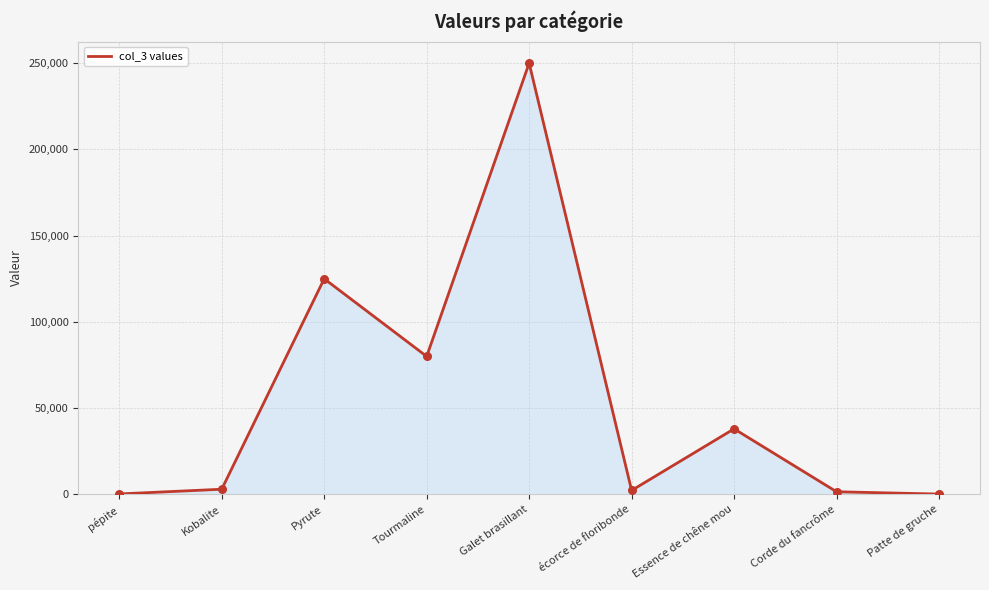

What is the change in value from pépite to Pyrute?

+124726